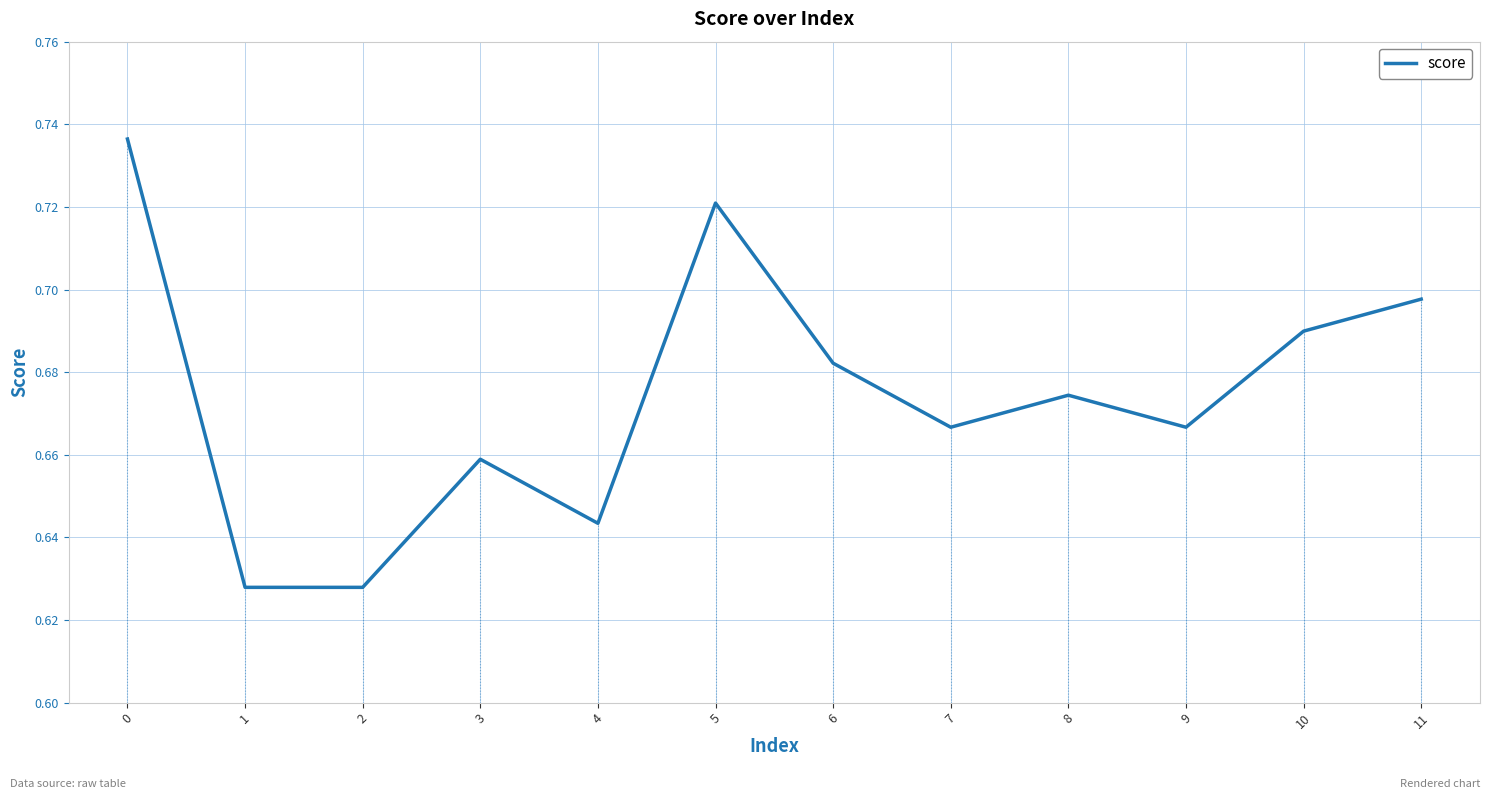

List the labels in order of value, smallest first.

1, 2, 4, 3, 7, 9, 8, 6, 10, 11, 5, 0